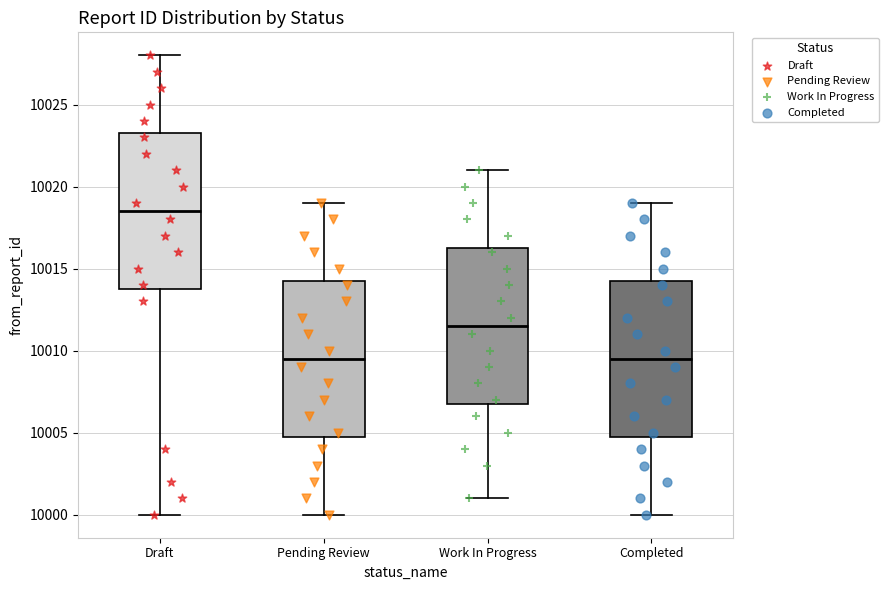

Where does the upper whisker of the box for Completed end on the y-axis? The values are not printed on the chart, so give them approximately, as read against the axis.

10019.0